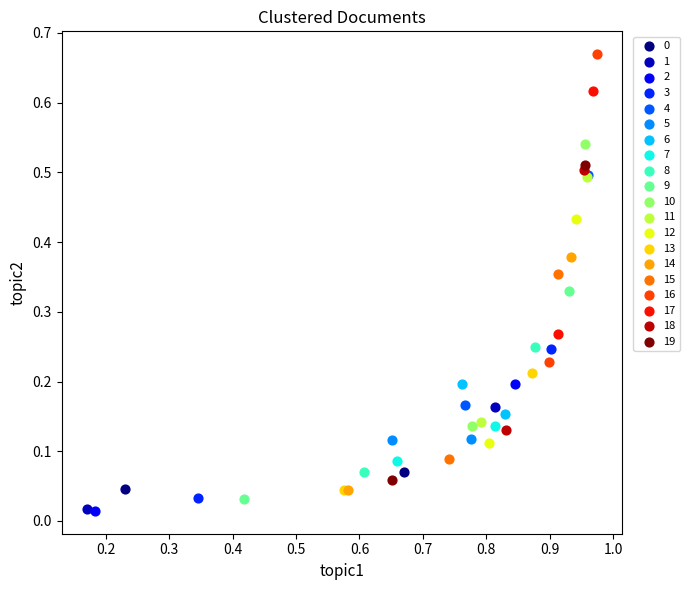

Which series reaches the maximum Y coordinate?

16